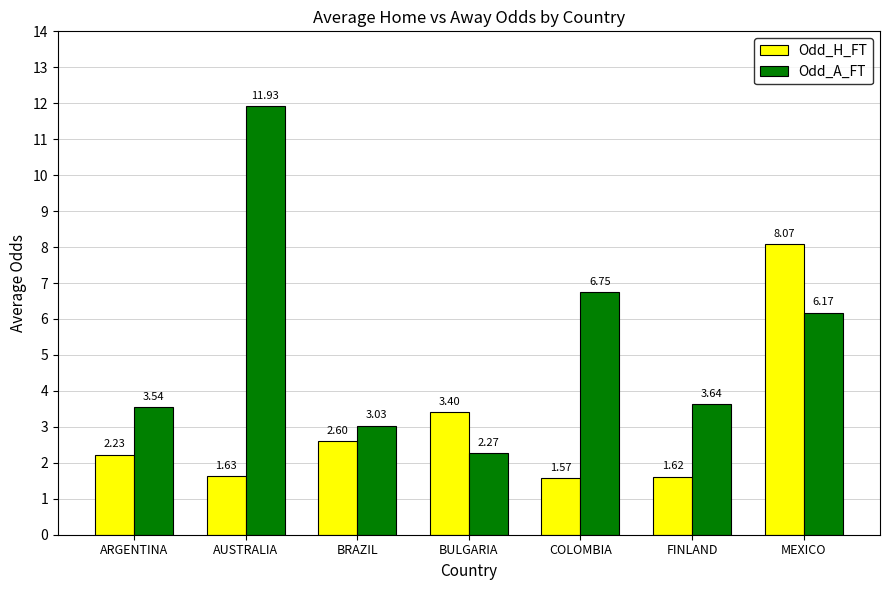

At which label is Odd_A_FT closest to 7?

COLOMBIA